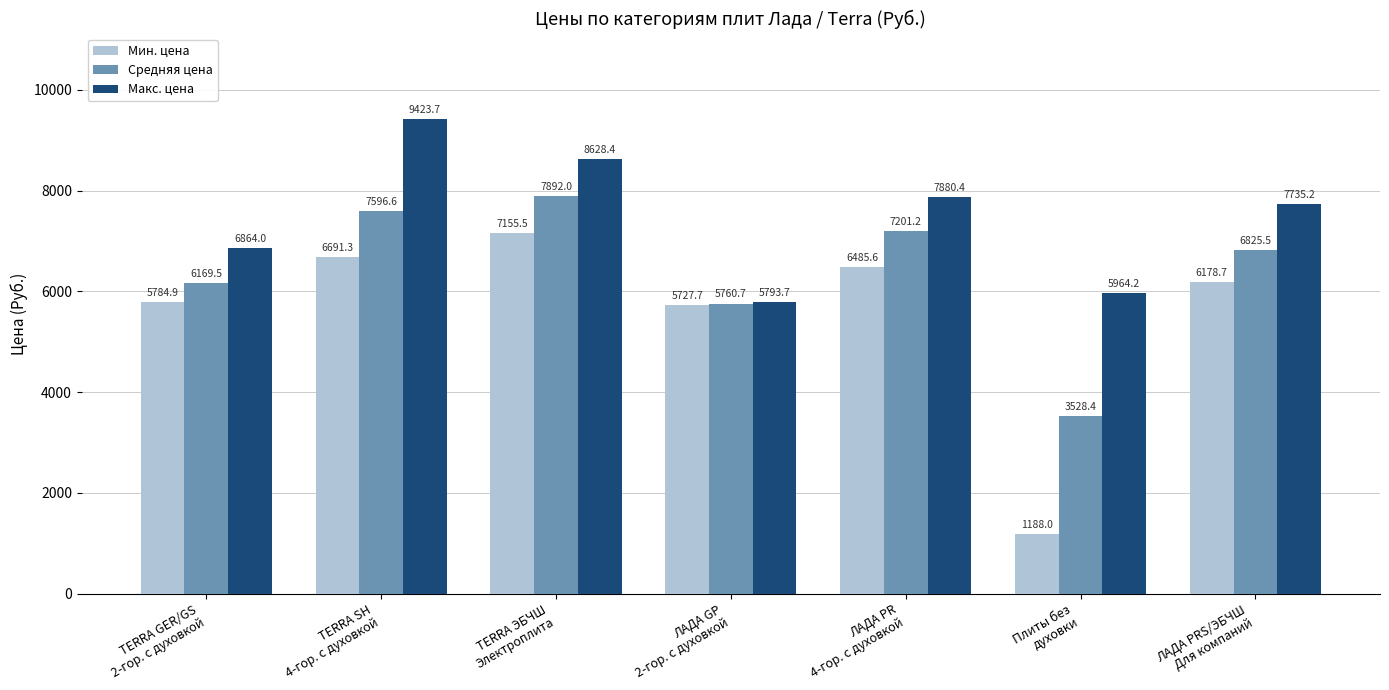

Rank the series by their average value, from highest to lowest.

Макс. цена, Средняя цена, Мин. цена